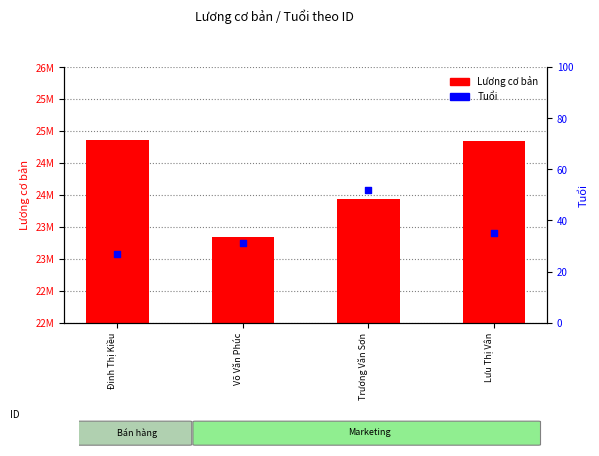

At how many categories does at least one series exceed 21543056?

4